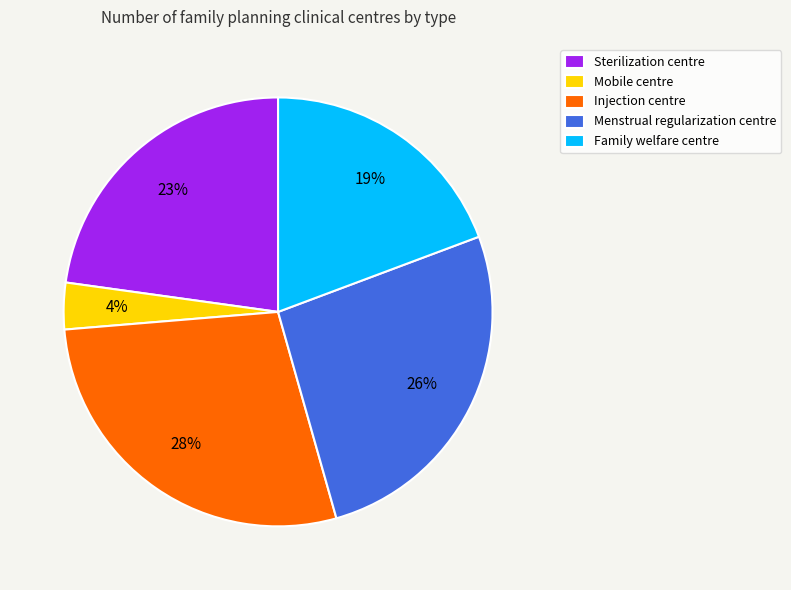

True or false: Mobile centre accounts for 4% of the total.

True